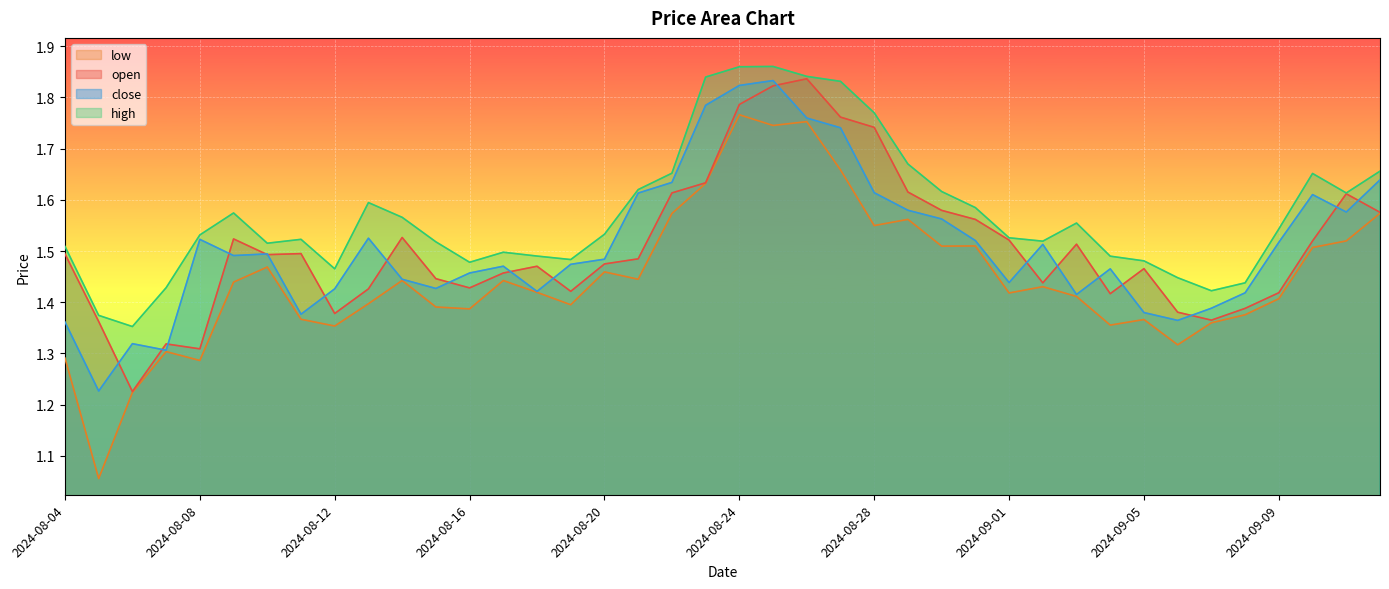

After their last crossing, which series has the higher values: open or close?

close